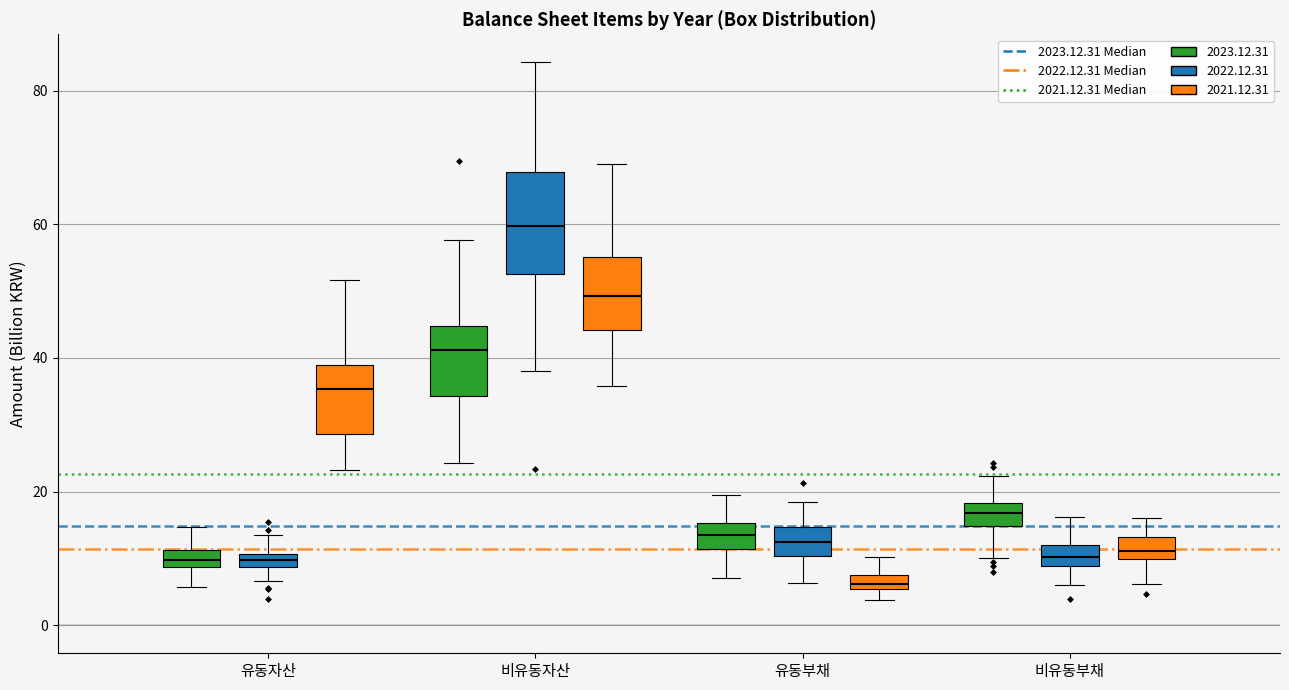

Which box has the highest median line?

비유동자산 (2022.12.31)